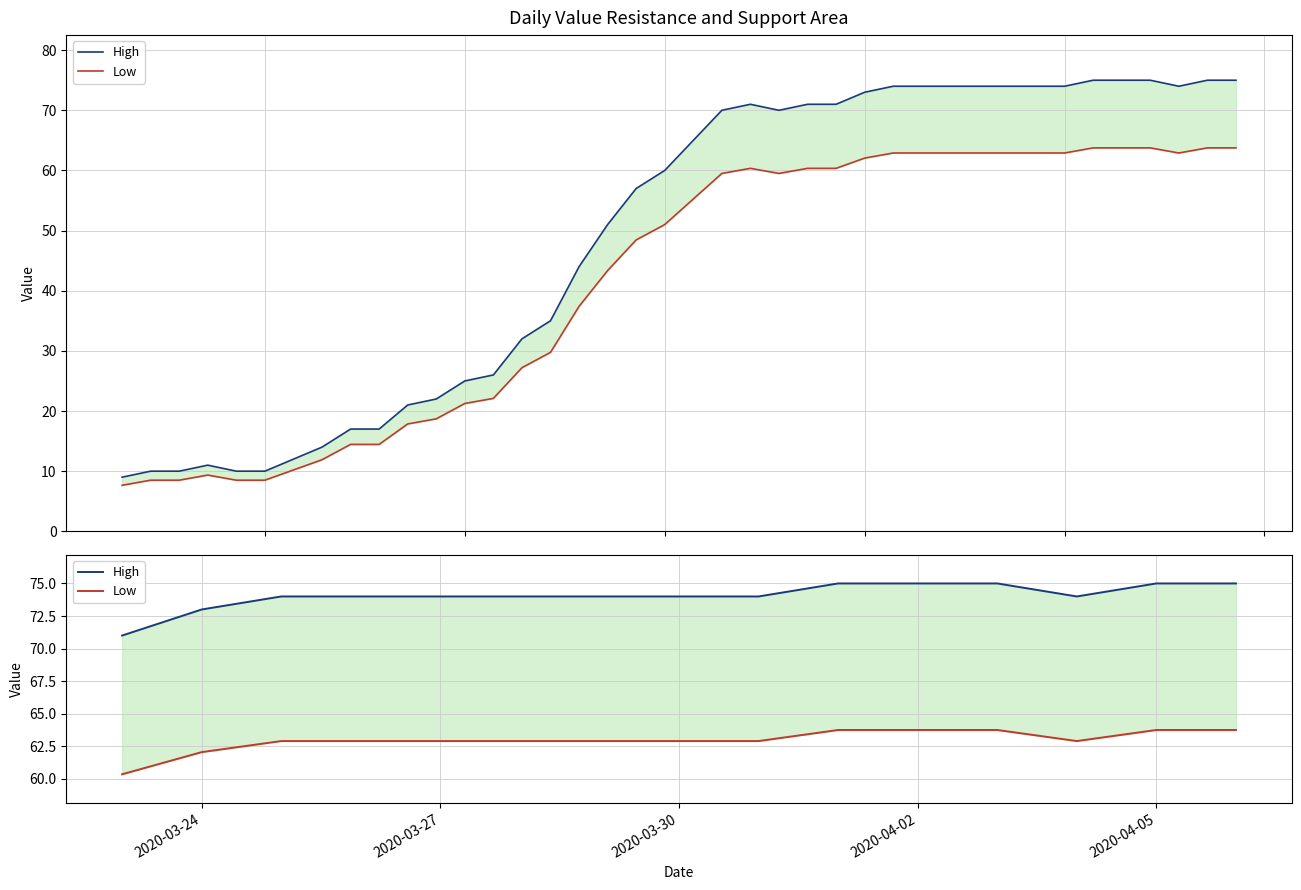

What is the sum of all High values?

1111.0